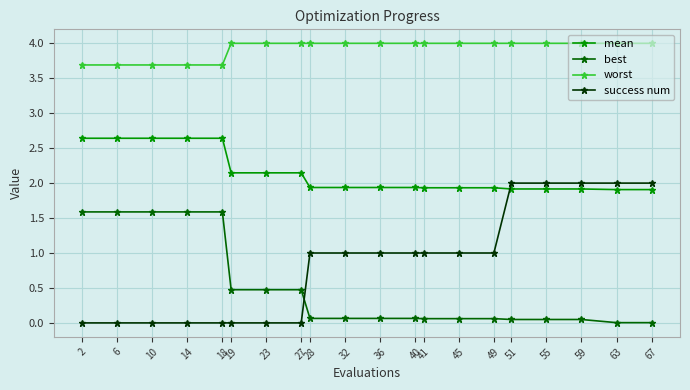

Rank the series by their maximum value, from lowest to highest.

best, success num, mean, worst